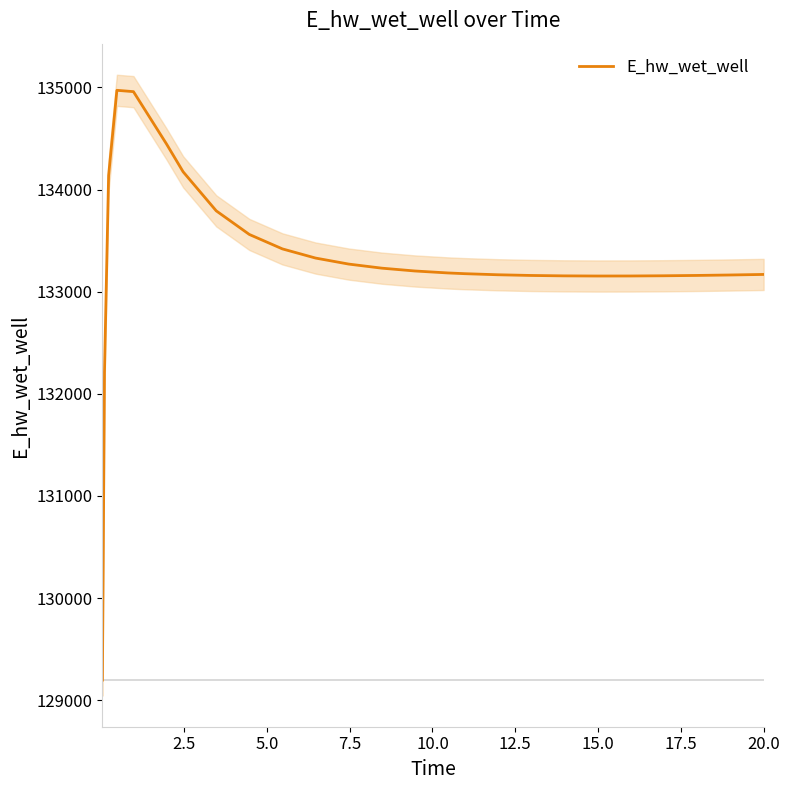

Does the chart display data point markers on the line(s)?

No